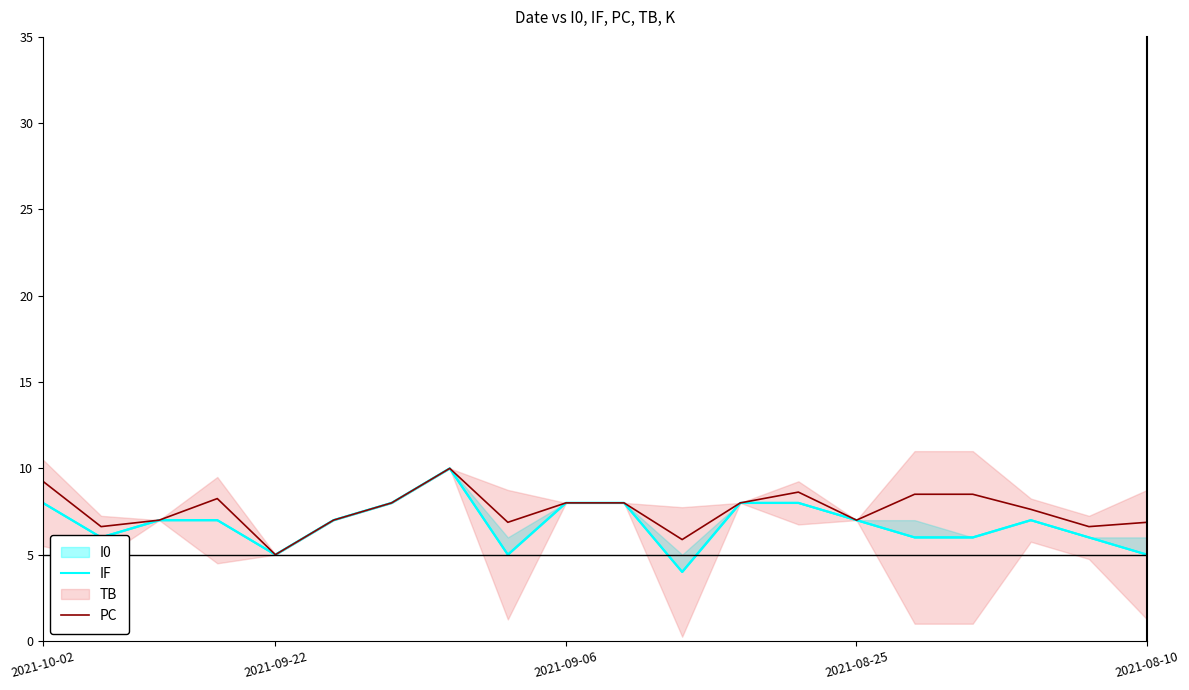

True or false: PC has a value of 3.7 at 2021-08-10.

False